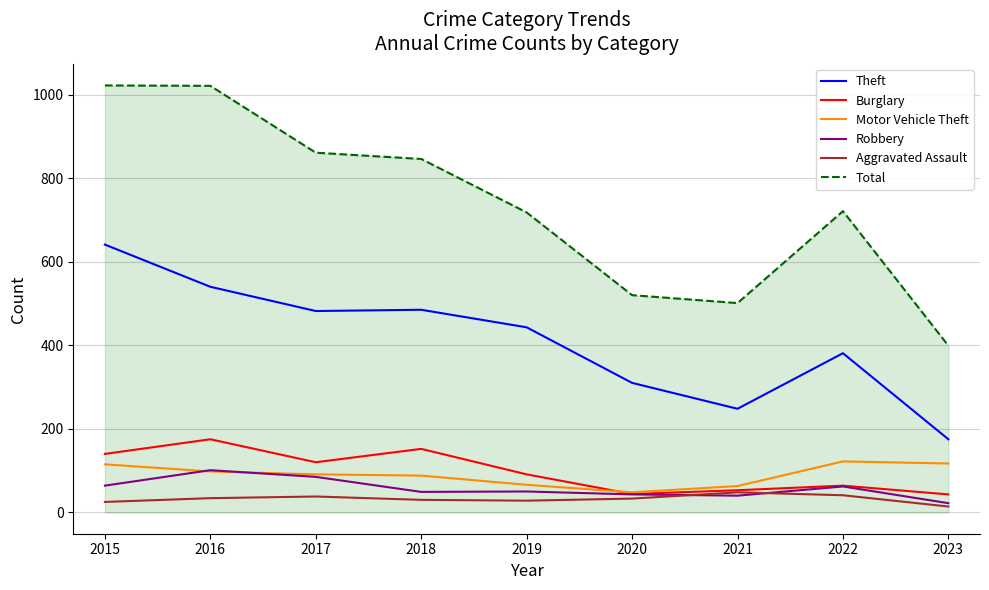

What is the maximum value for Theft?

641